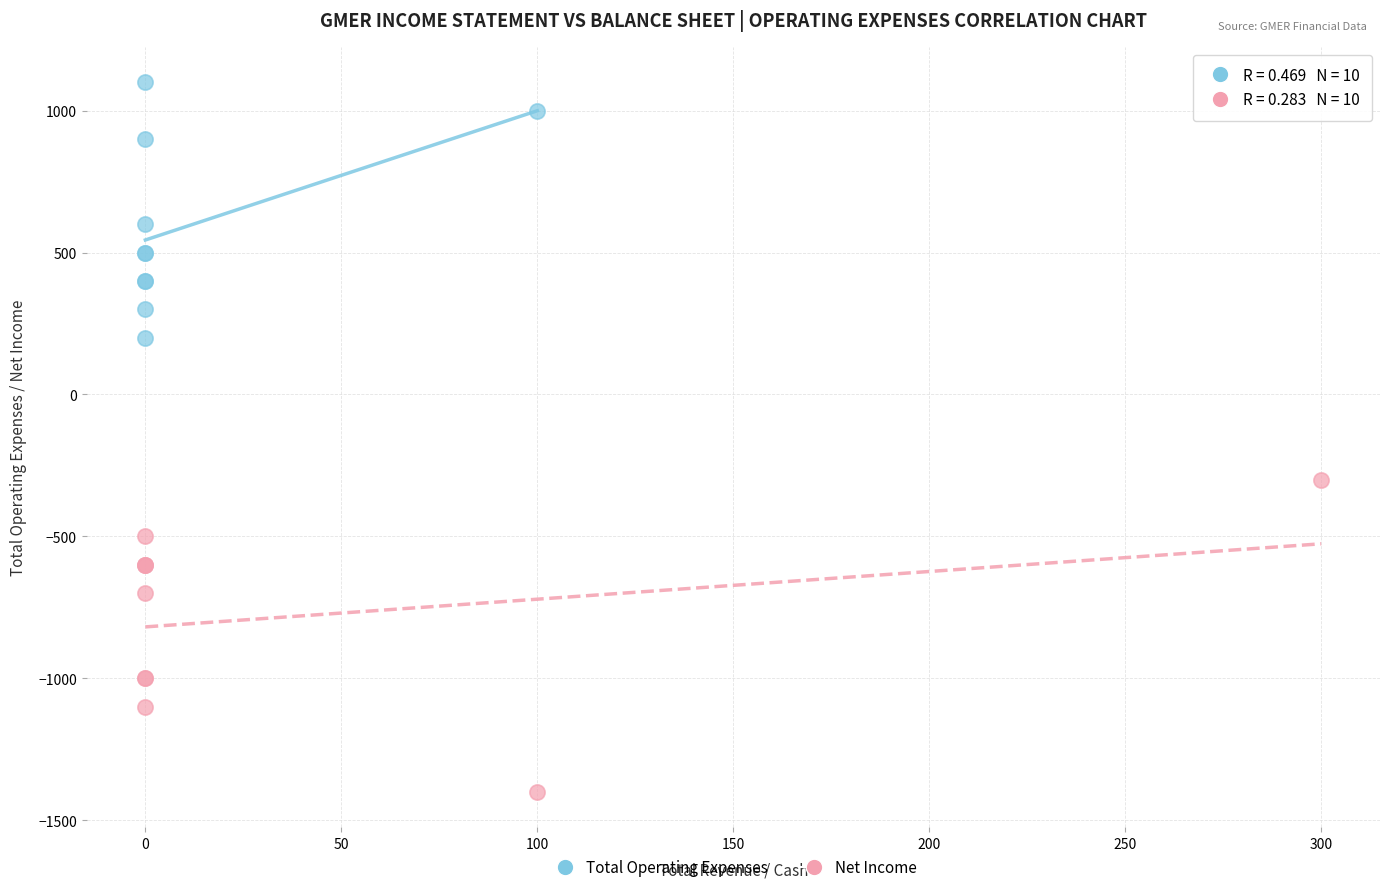

What are all the series names shown in the legend?

Total Operating Expenses, Net Income